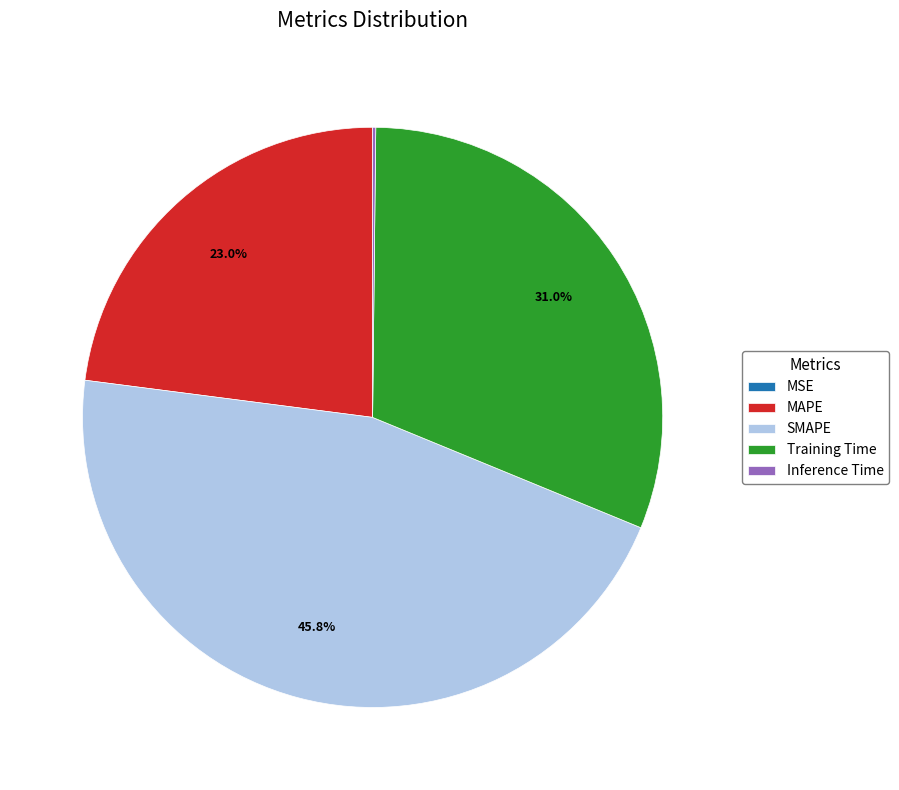

The Training Time slice represents 22% of the pie. True or false?

False